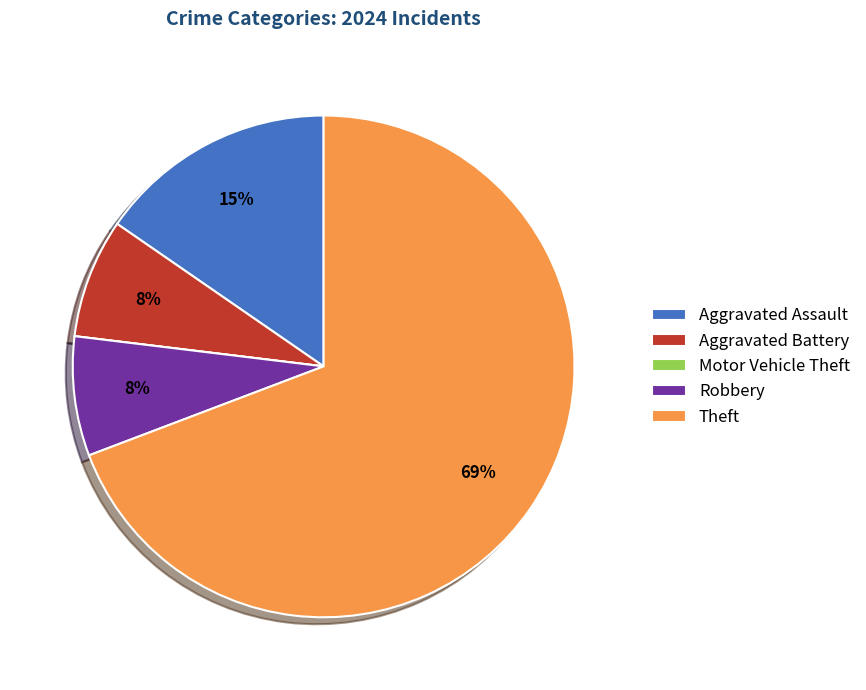

To the nearest percent, what portion does Aggravated Battery represent?

8%